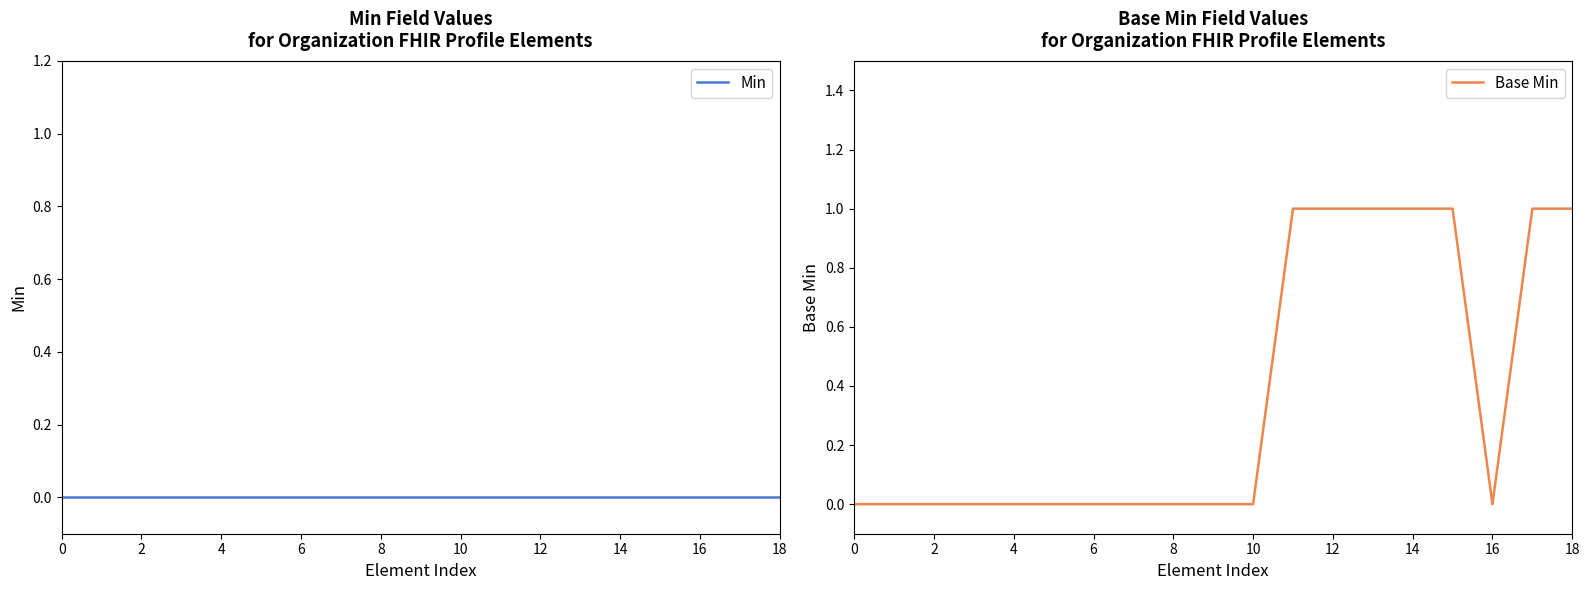

The Base Min series shows -1 at 0. True or false?

False